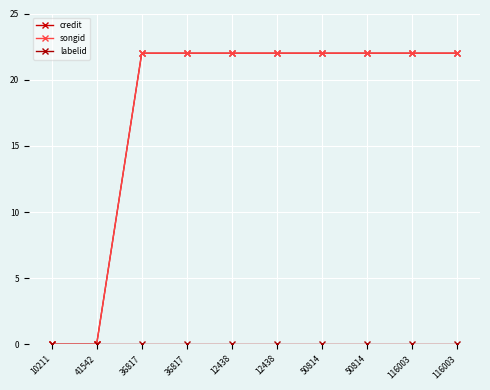

At which label is songid closest to 11?

10211